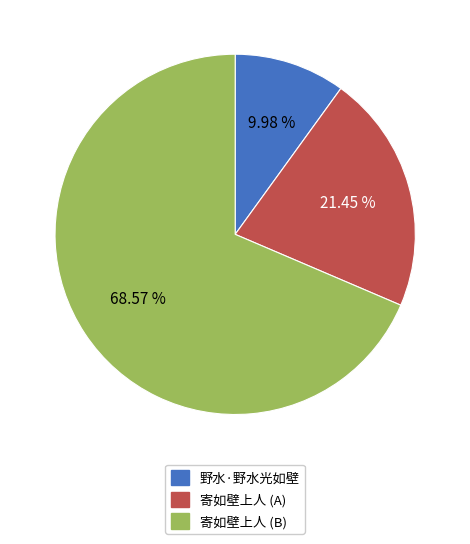

Which slice is the smallest?

野水·野水光如壁